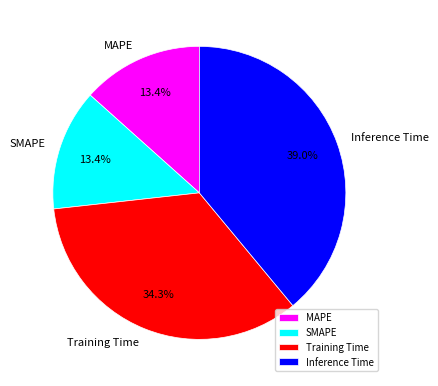

What percentage is the Inference Time slice, to the nearest percent?

39%